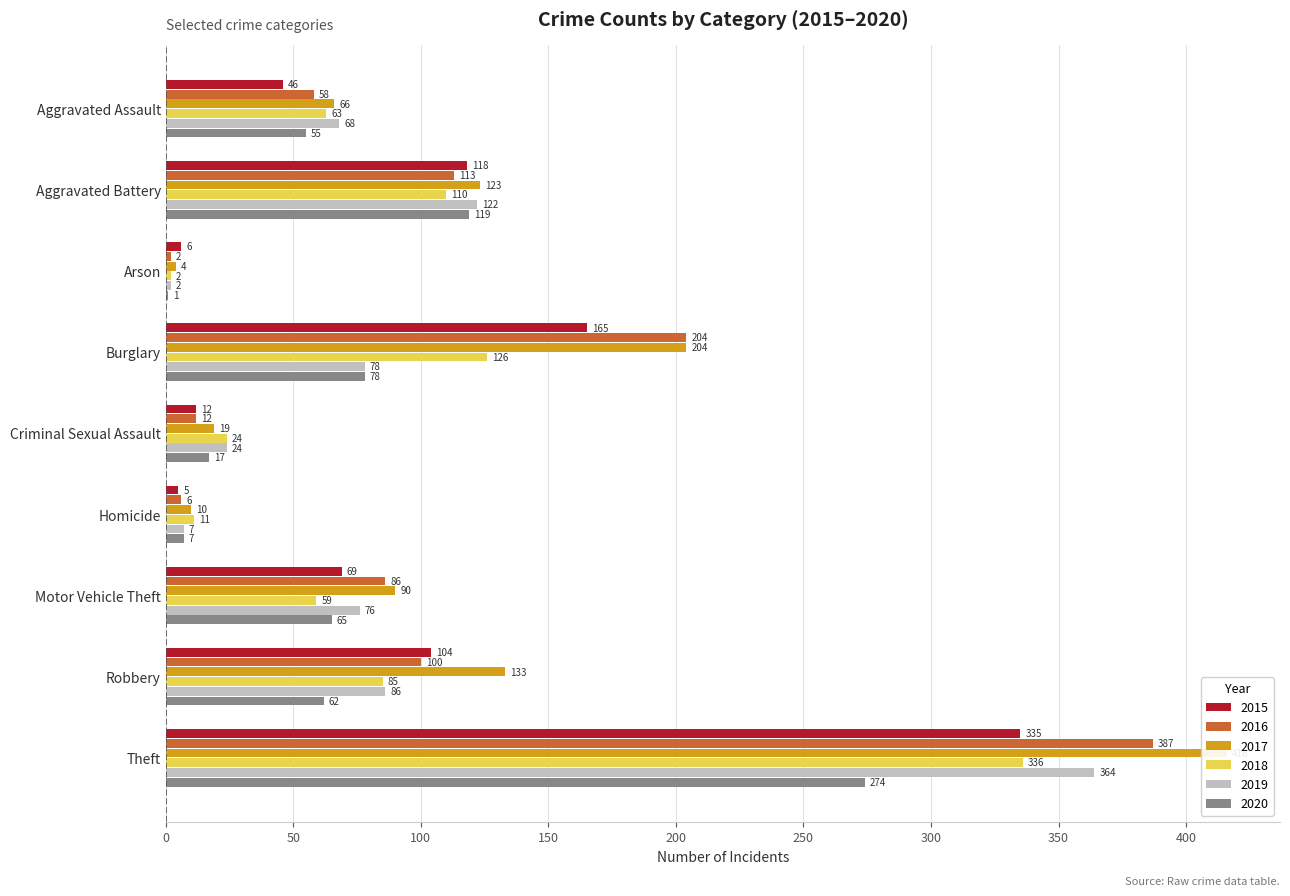

Reading left to right, list all the values displayed in this chart.

2015: Aggravated Assault=46	Aggravated Battery=118	Arson=6	Burglary=165	Criminal Sexual Assault=12	Homicide=5	Motor Vehicle Theft=69	Robbery=104	Theft=335
2016: Aggravated Assault=58	Aggravated Battery=113	Arson=2	Burglary=204	Criminal Sexual Assault=12	Homicide=6	Motor Vehicle Theft=86	Robbery=100	Theft=387
2017: Aggravated Assault=66	Aggravated Battery=123	Arson=4	Burglary=204	Criminal Sexual Assault=19	Homicide=10	Motor Vehicle Theft=90	Robbery=133	Theft=416
2018: Aggravated Assault=63	Aggravated Battery=110	Arson=2	Burglary=126	Criminal Sexual Assault=24	Homicide=11	Motor Vehicle Theft=59	Robbery=85	Theft=336
2019: Aggravated Assault=68	Aggravated Battery=122	Arson=2	Burglary=78	Criminal Sexual Assault=24	Homicide=7	Motor Vehicle Theft=76	Robbery=86	Theft=364
2020: Aggravated Assault=55	Aggravated Battery=119	Arson=1	Burglary=78	Criminal Sexual Assault=17	Homicide=7	Motor Vehicle Theft=65	Robbery=62	Theft=274